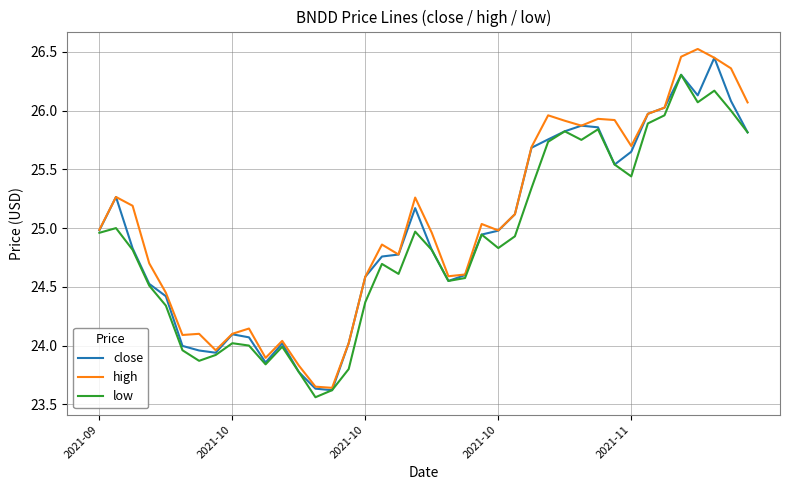

What is the highest value of the low series?

26.3